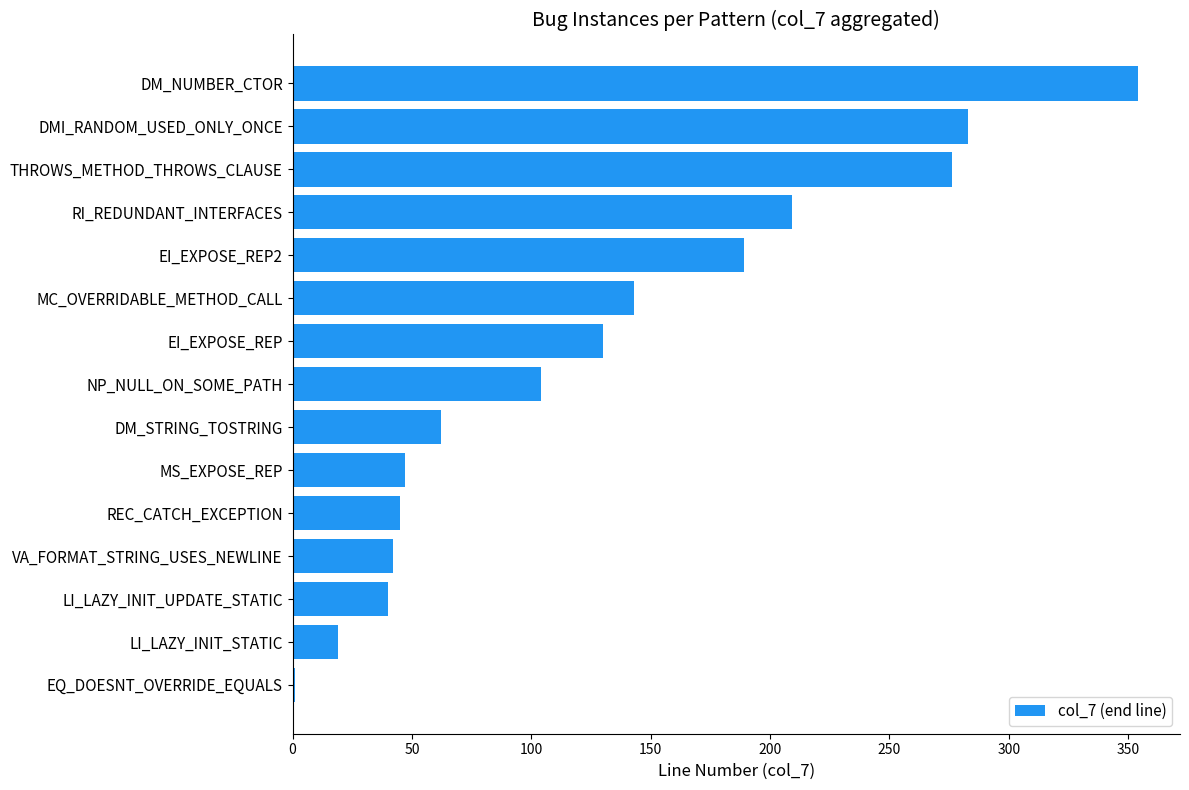

Which category has the highest value across all series?

DM_NUMBER_CTOR